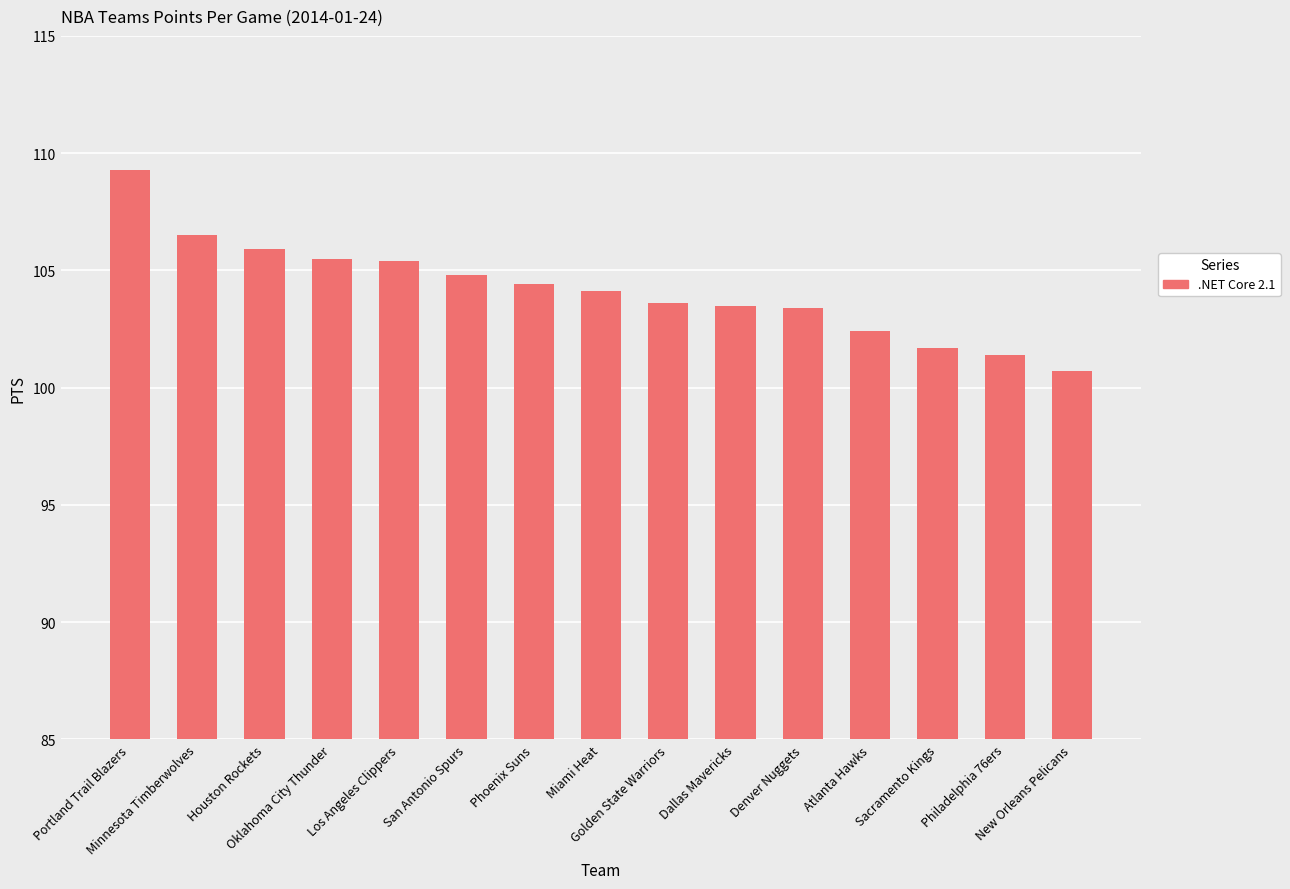

What is the greatest value displayed?

109.3